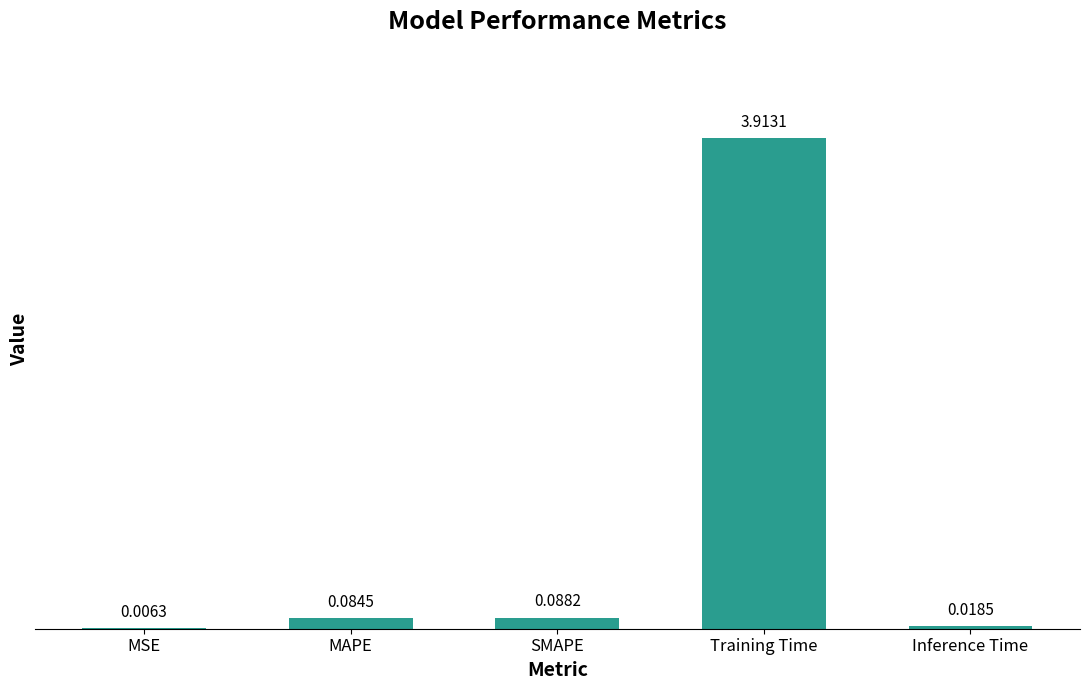

Which category has the highest value across all series?

Training Time